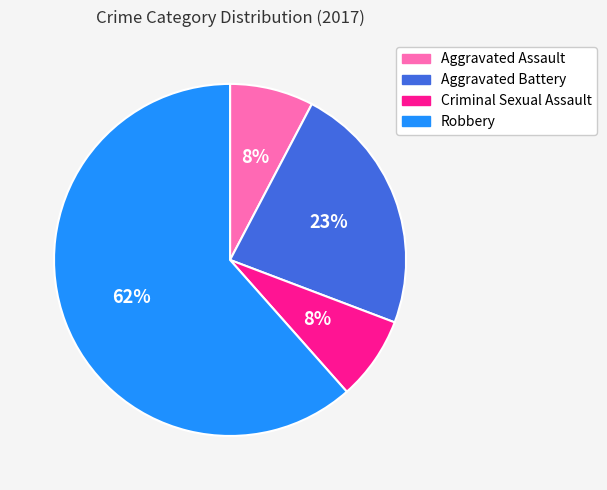

Which category has the biggest portion of the pie?

Robbery